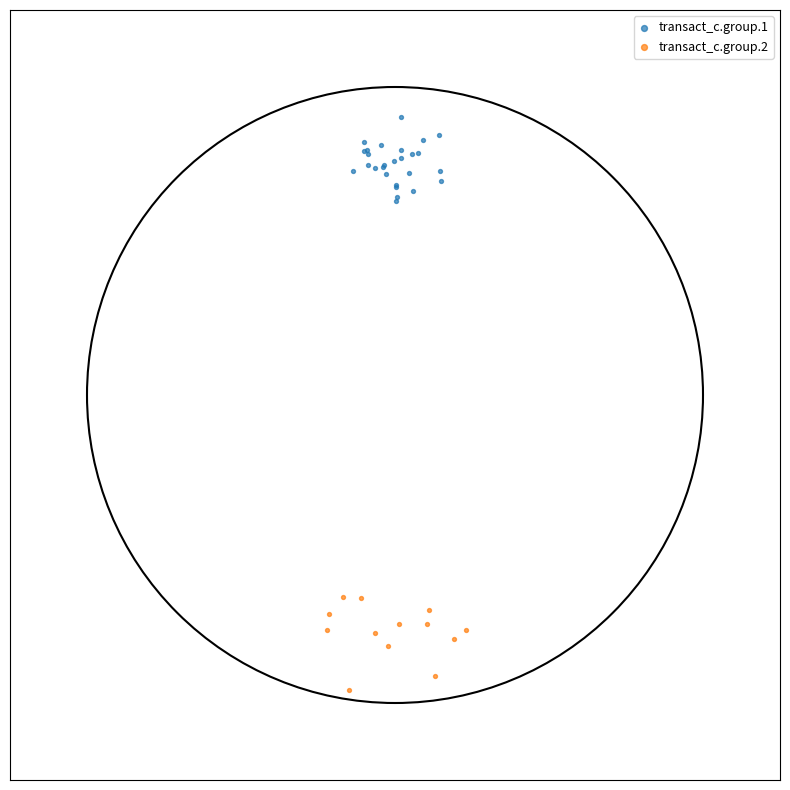

Which series contains the lowest Y value?

transact_c.group.2